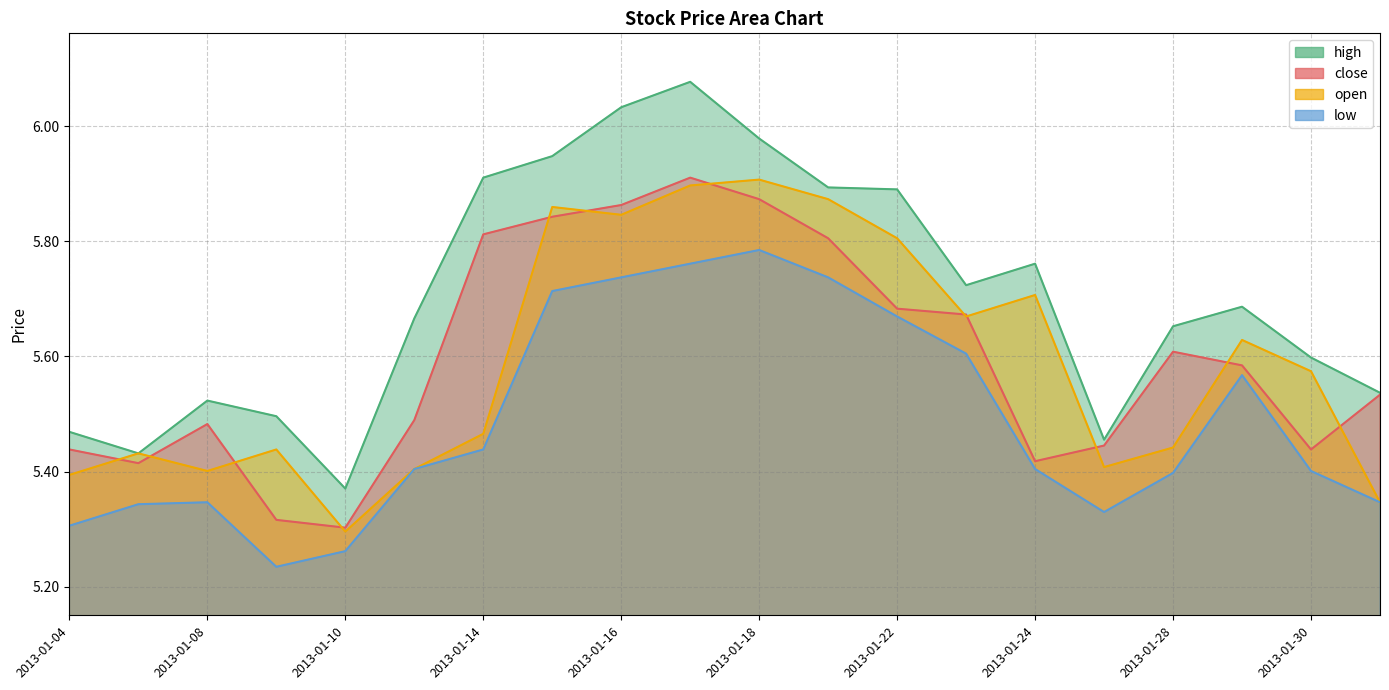

Which category has the lowest value across all series?

2013-01-09